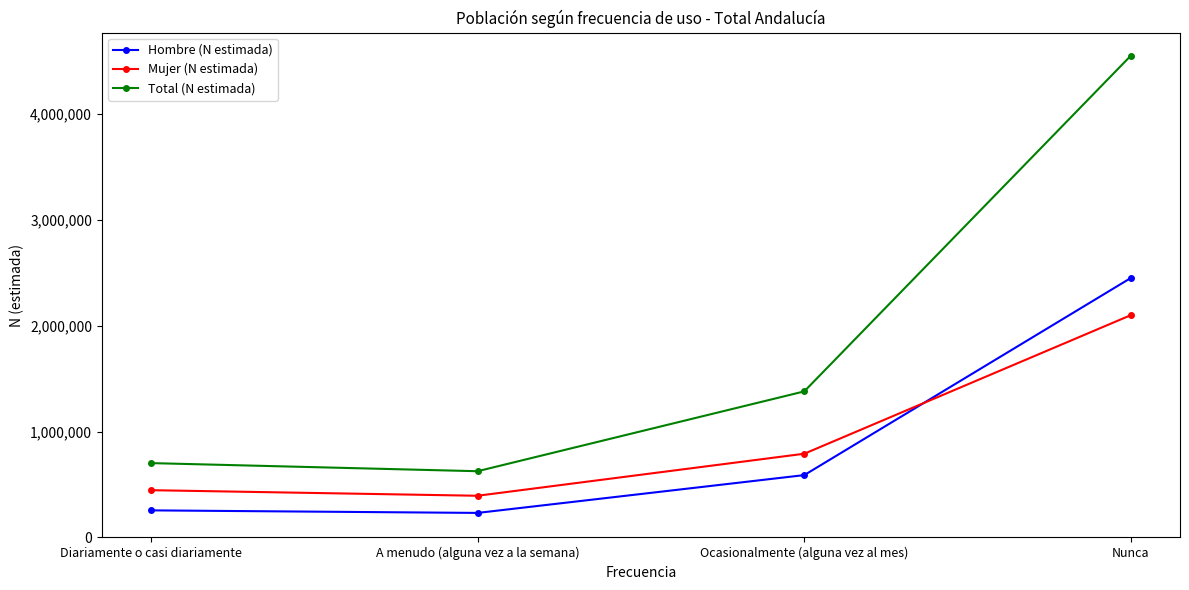

At which label is Mujer (N estimada) closest to 1247615?

Ocasionalmente (alguna vez al mes)